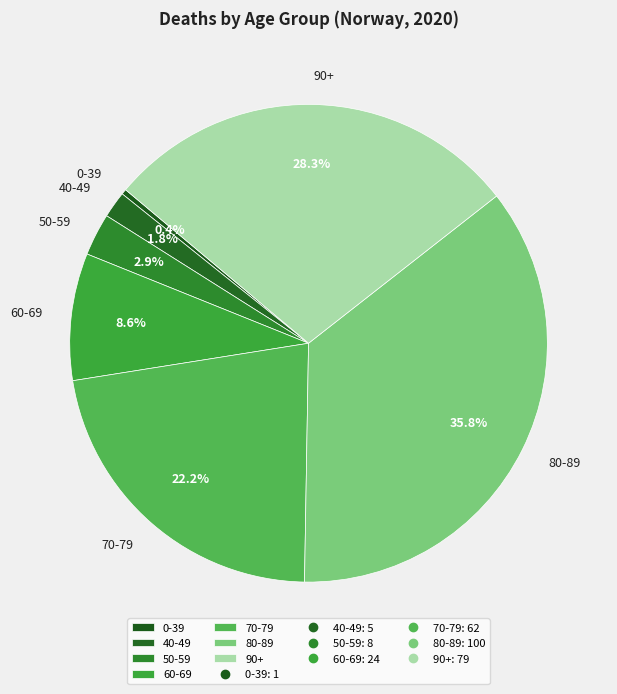

To the nearest percent, what percentage of the pie is 90+?

28%